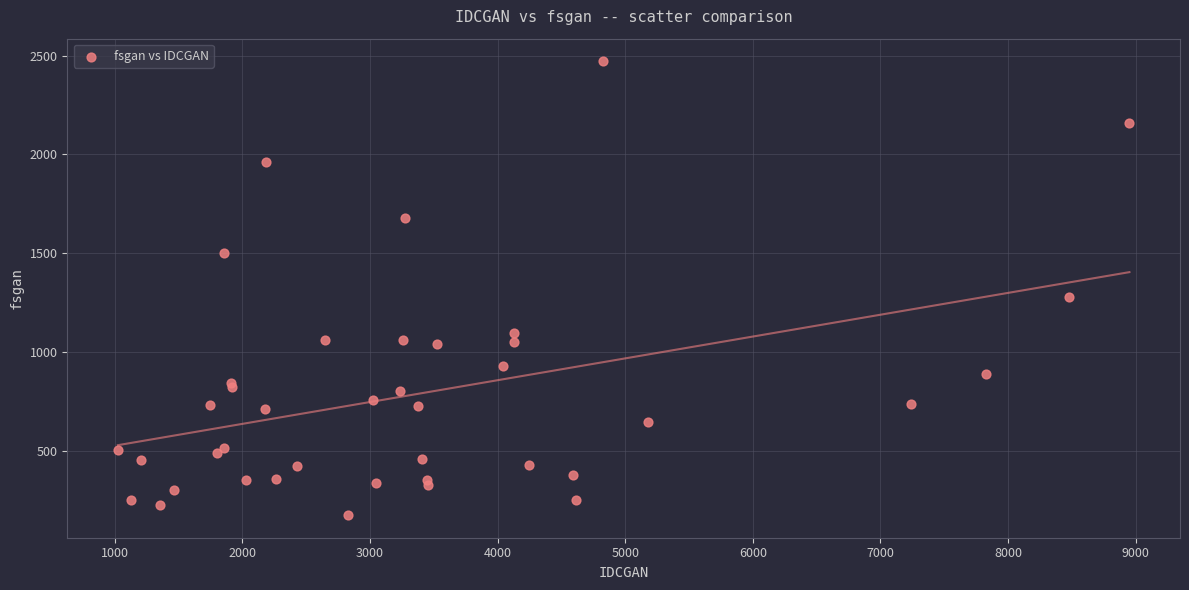

What Y value in the scatter plot is closest to 1322?

1276.9